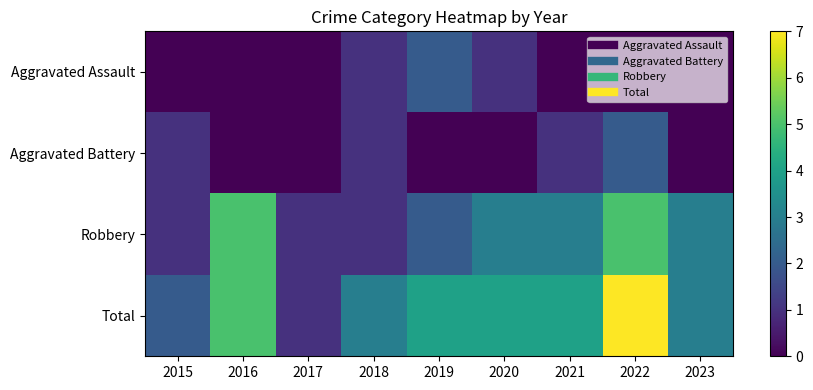

Between 2020 and 2015, which is larger?

2020